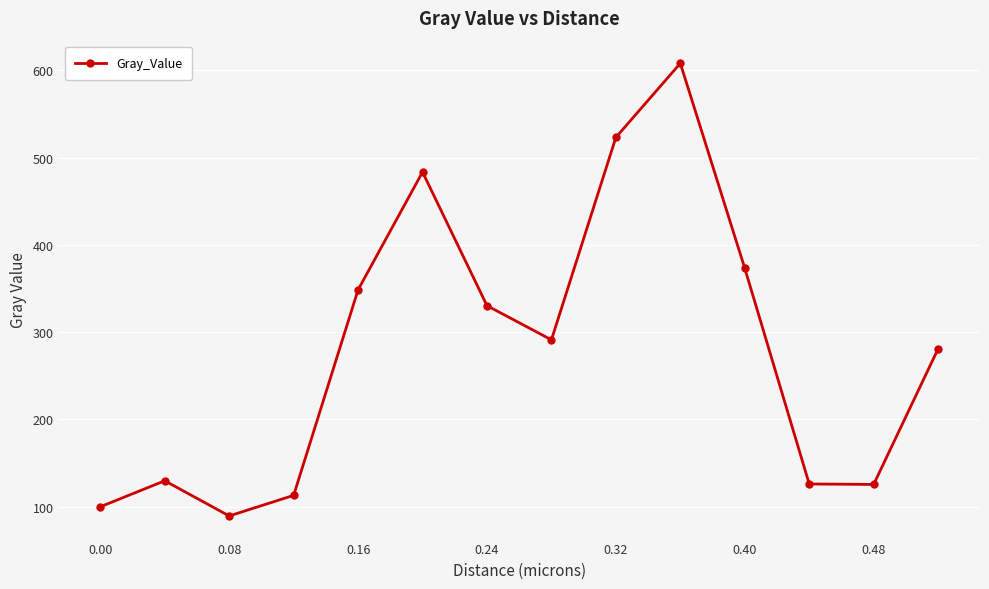

What is the smallest value displayed?

89.3